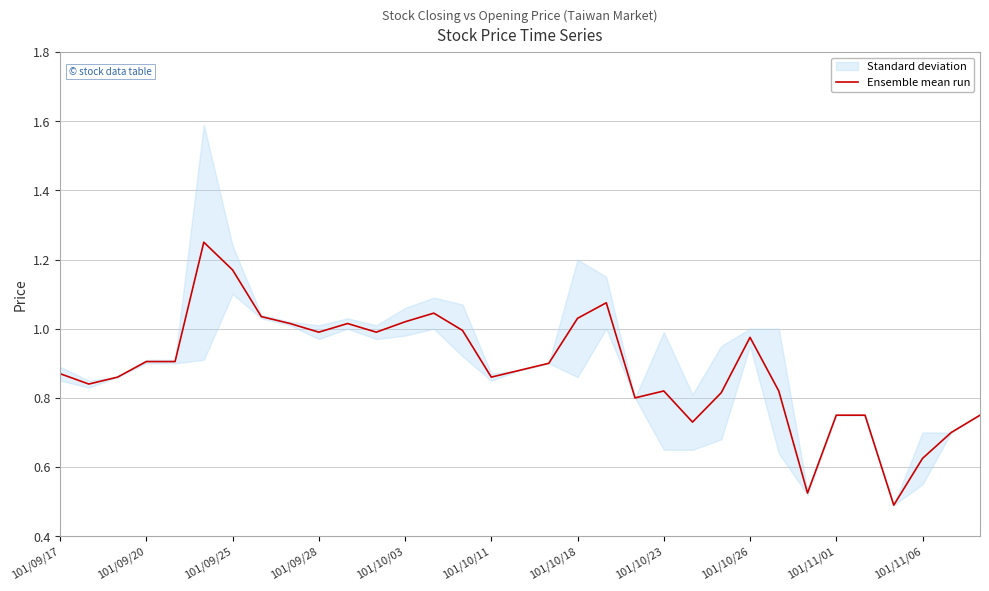

What is the change in value from 26 to 32?

+0.2